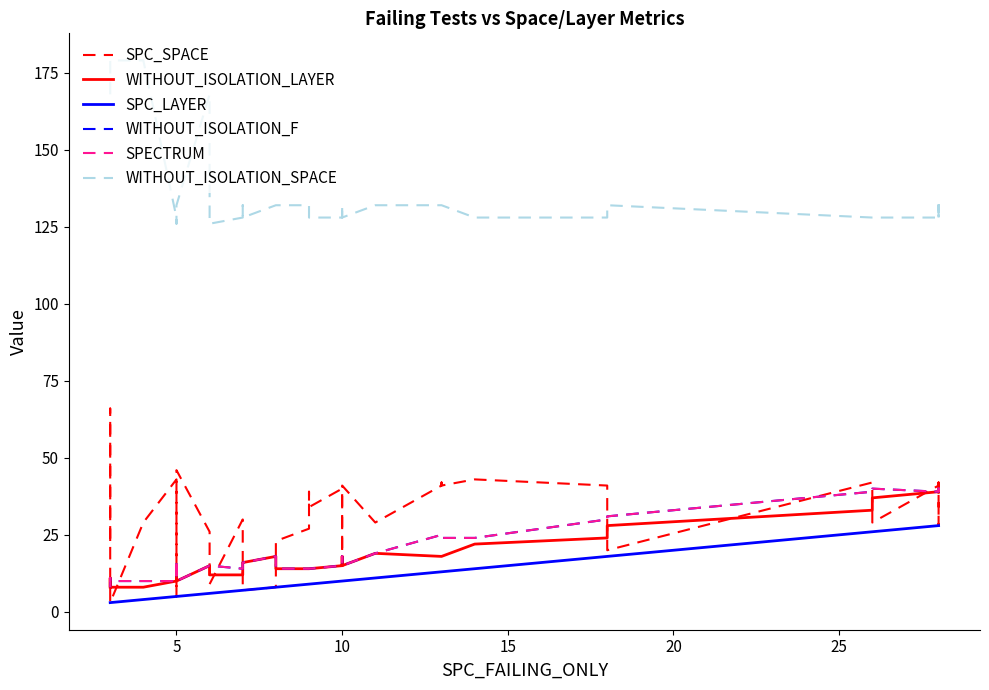

True or false: SPC_SPACE has more than 1 interior local peaks.

True